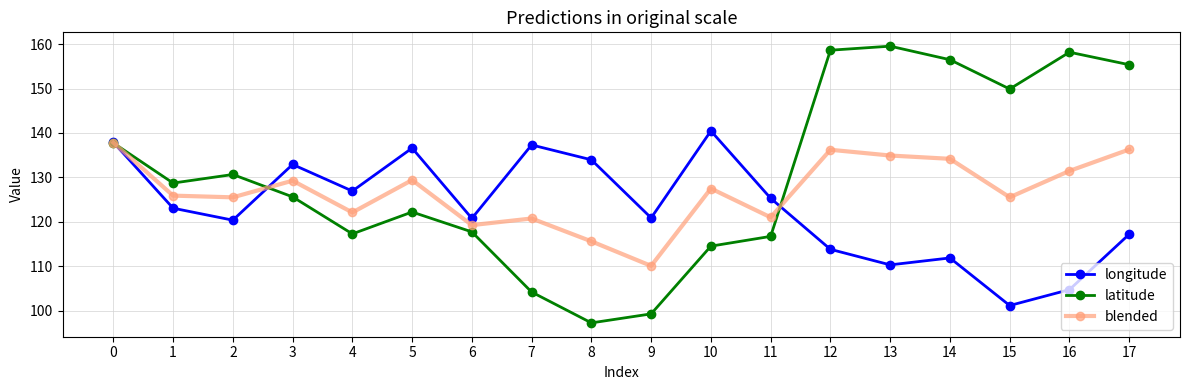

What is the difference between the highest and lowest values at 8?

36.7